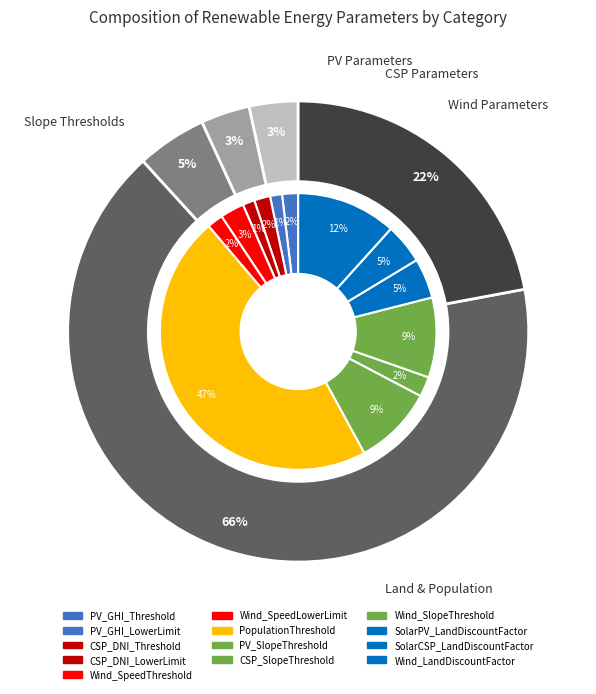

To the nearest percent, what portion does PV_GHI_LowerLimit represent?

1%